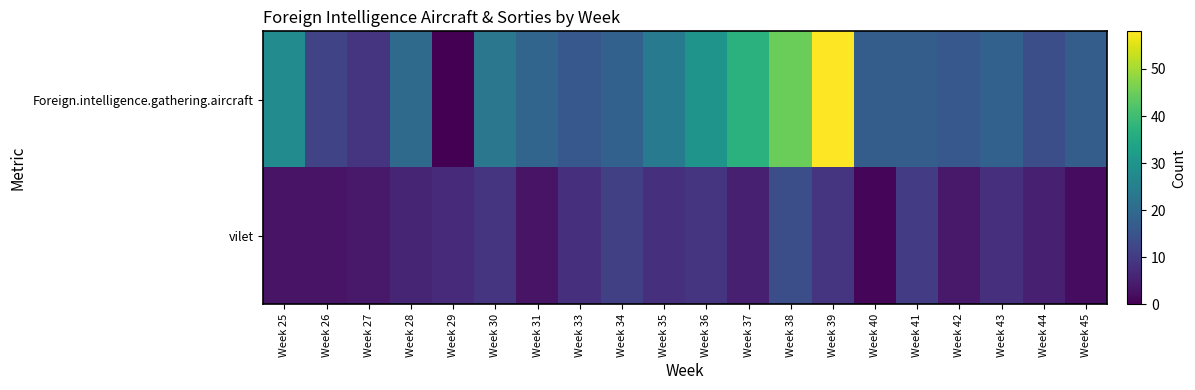

Which label corresponds to the smallest value in the chart?

Week 29